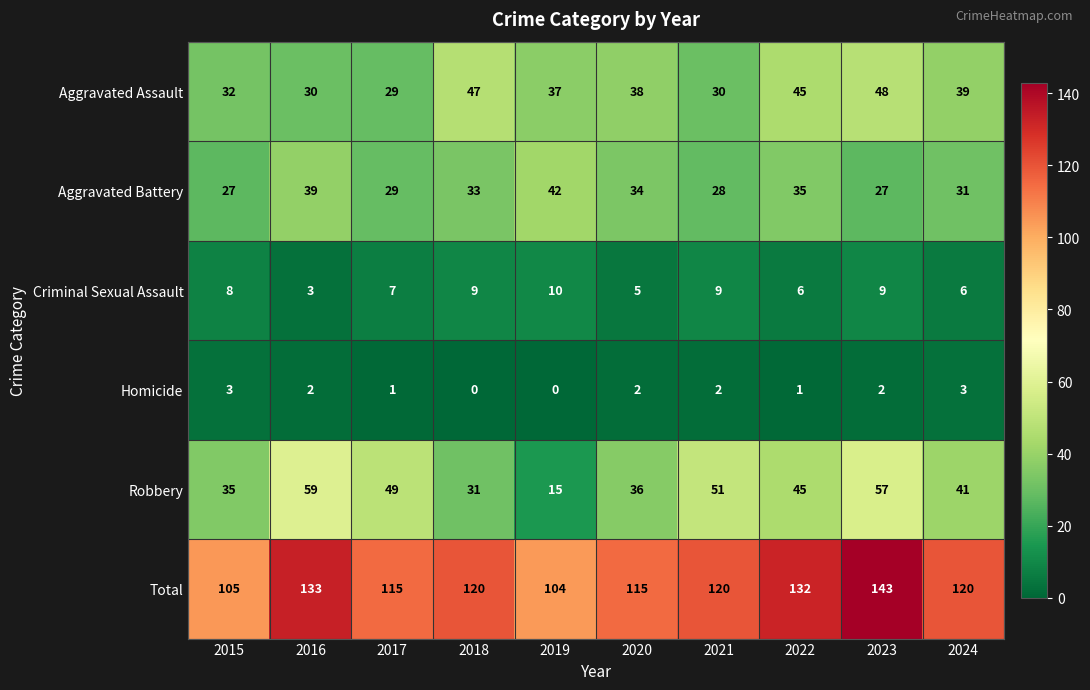

What is the maximum value for Homicide?

3